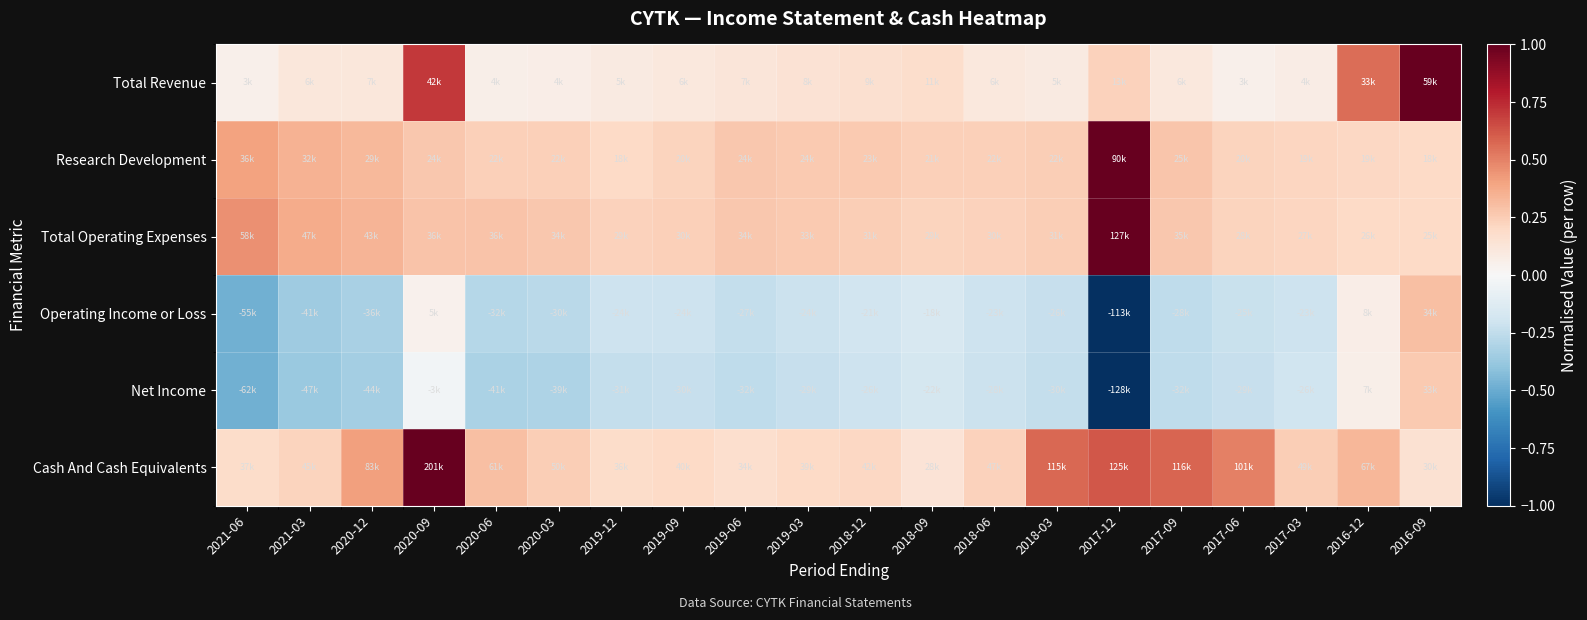

What is the total value across all series at 2019-09?

0.3